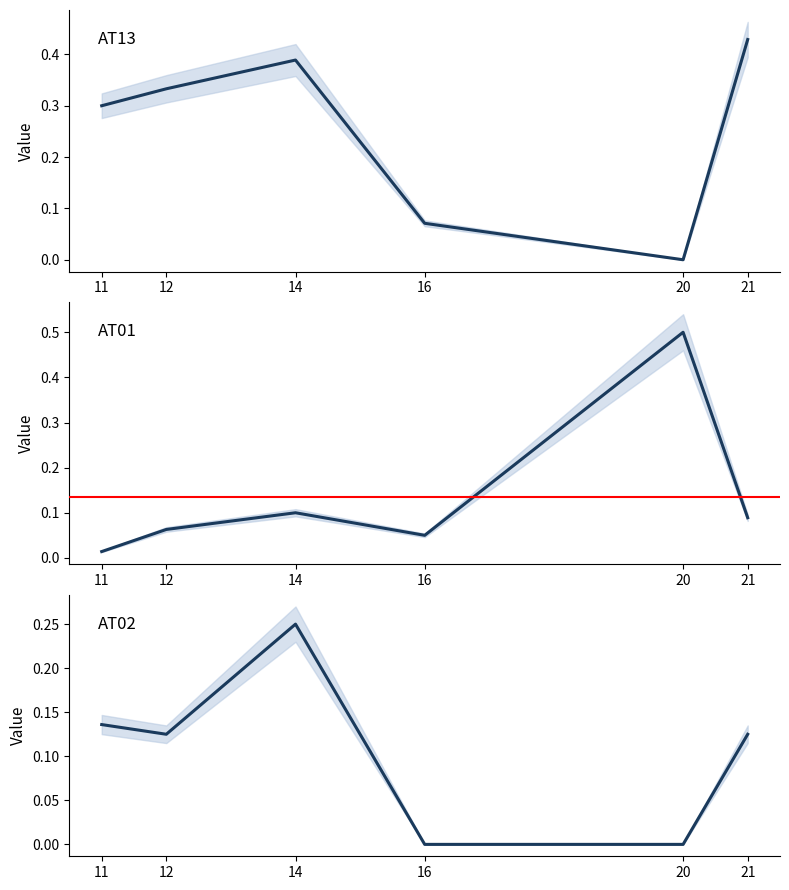

In AT13, how many points are higher than both neighbors (excluding endpoints)?

1